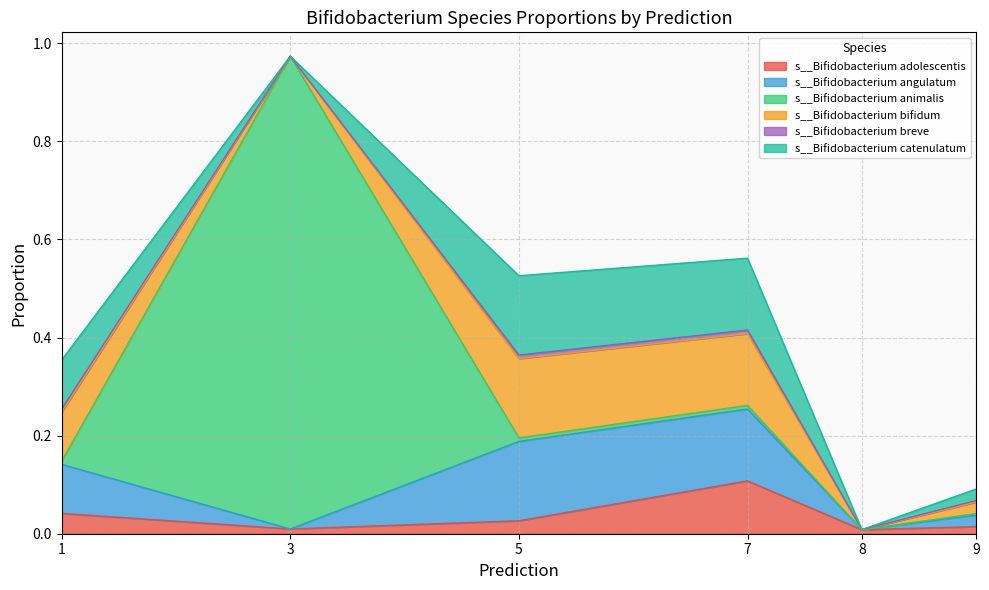

True or false: s__Bifidobacterium bifidum has a value of 0.0 at 8.

False